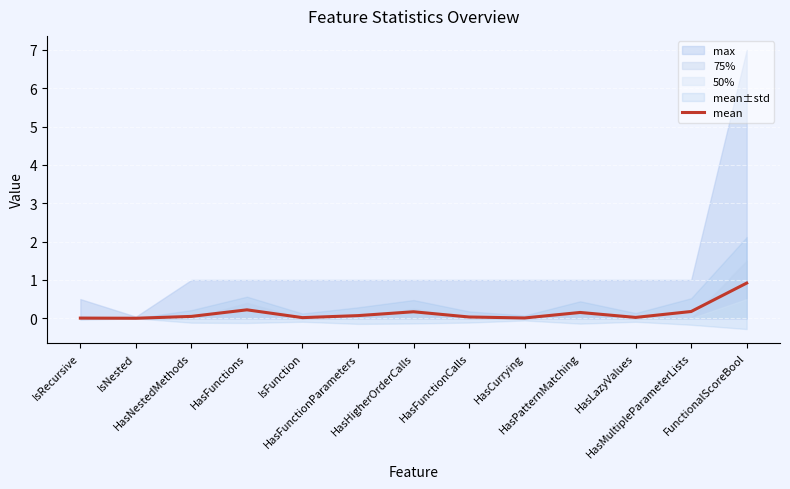

At which label is the value closest to 0?

IsNested